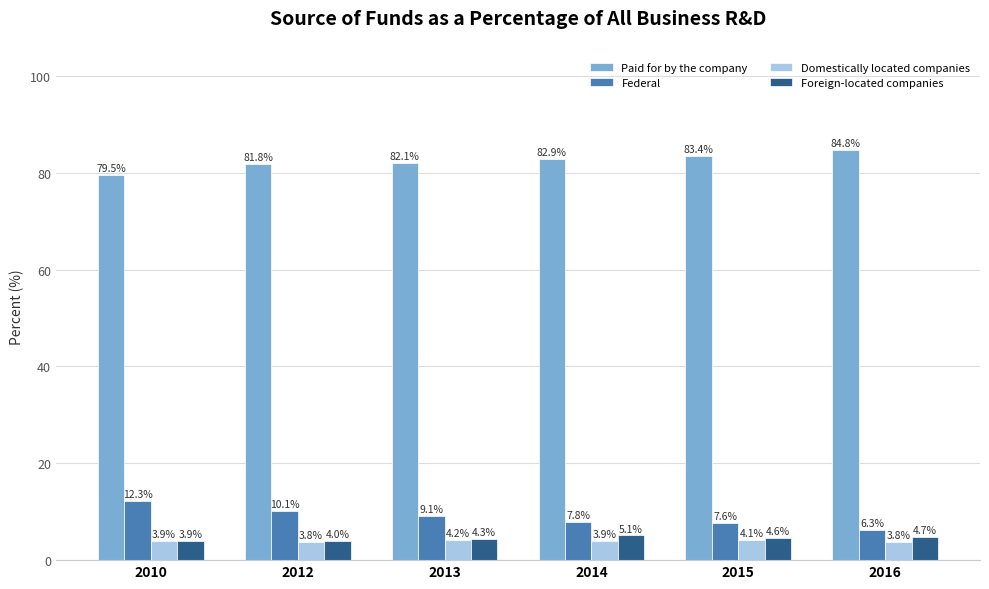

Which series has the largest range (max minus min)?

Federal